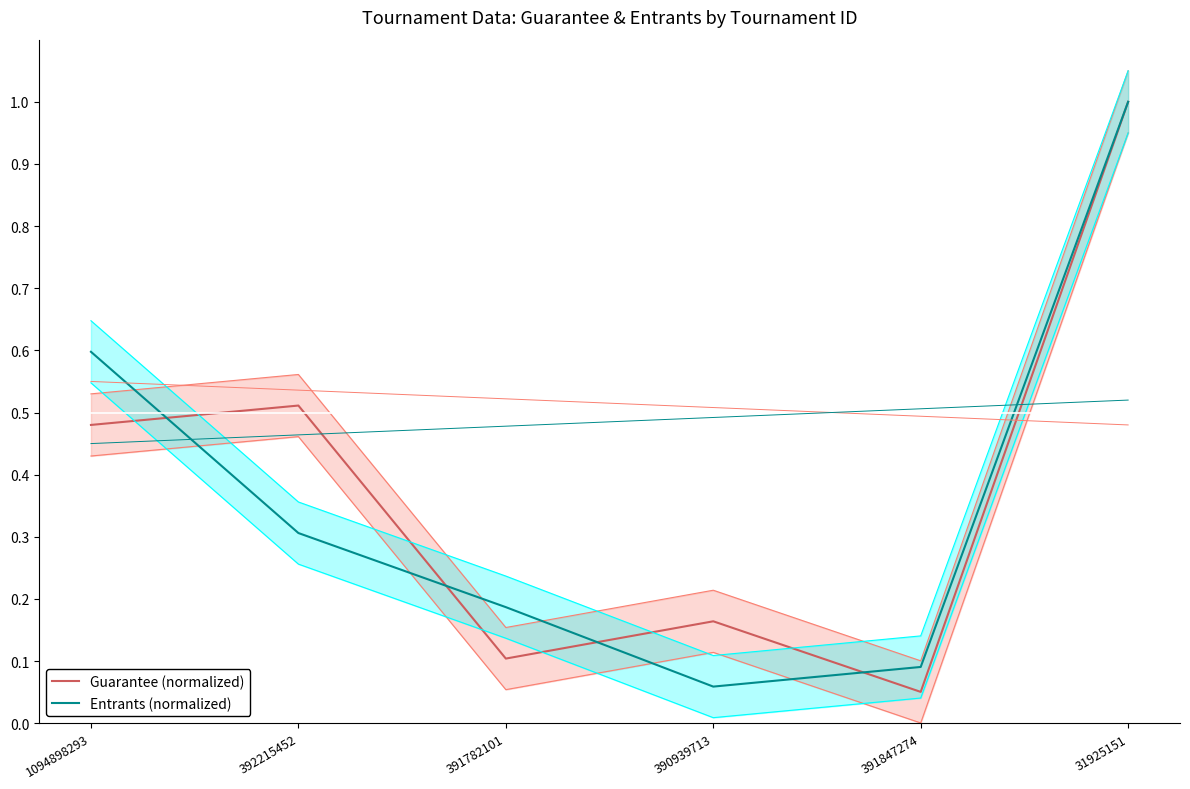

True or false: Guarantee (normalized) has more than 1 points higher than both neighbors.

True